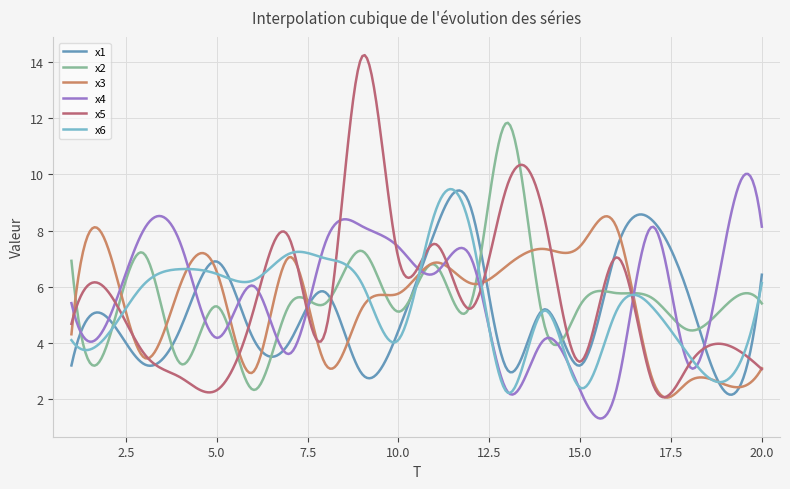

What is the maximum value for x5?

14.3